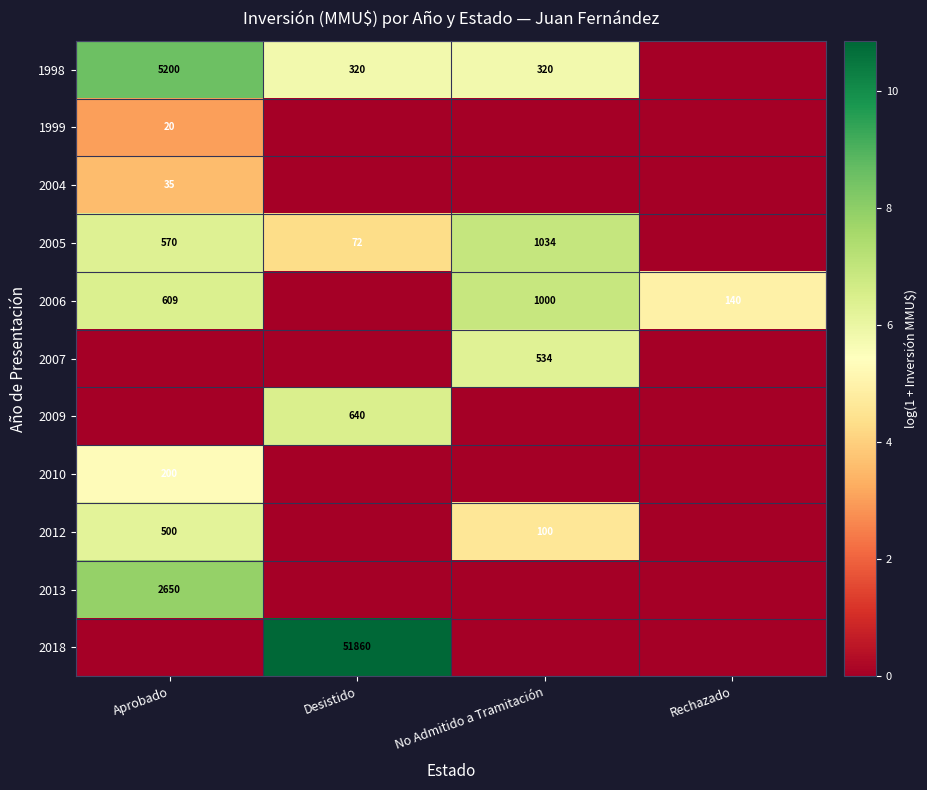

Which has a higher value, Aprobado or No Admitido a Tramitación?

Aprobado